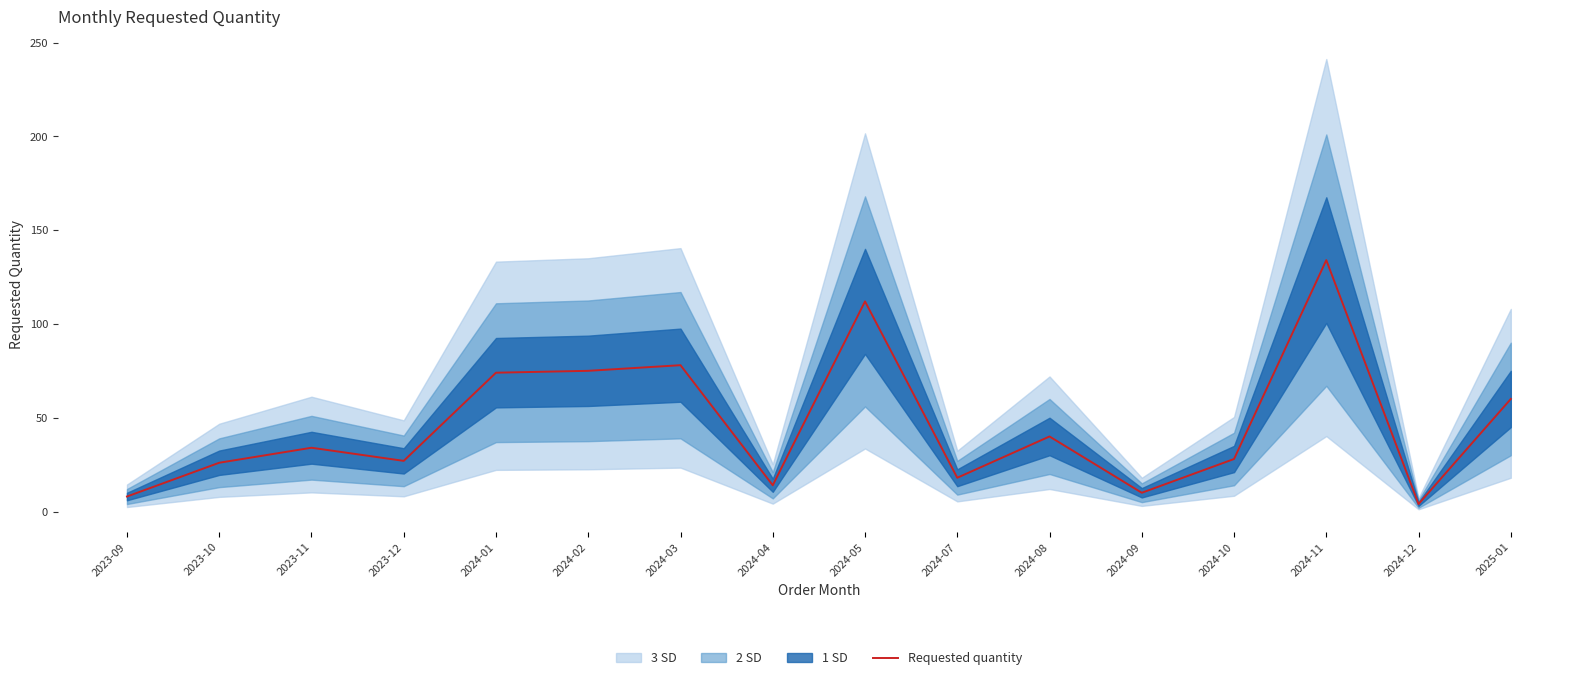

At which category does the chart reach its minimum across all series?

2024-12